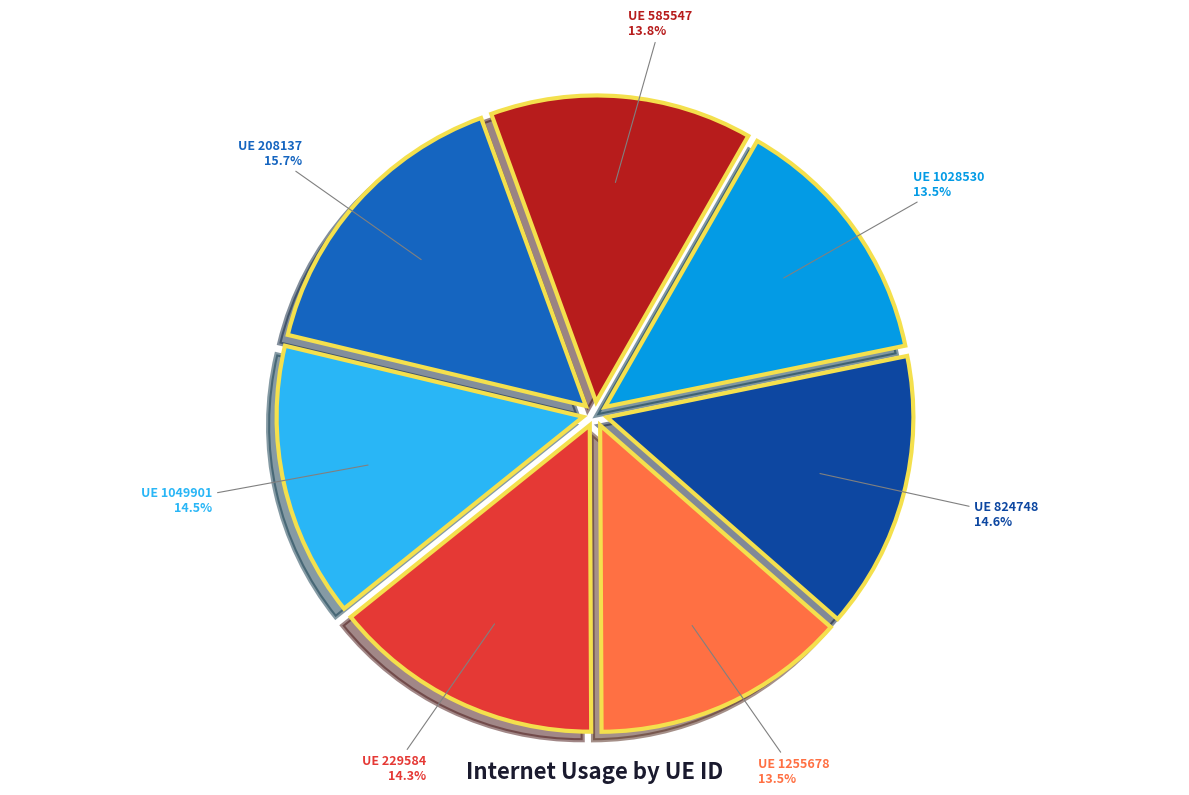

How many slices are in this pie chart?

7